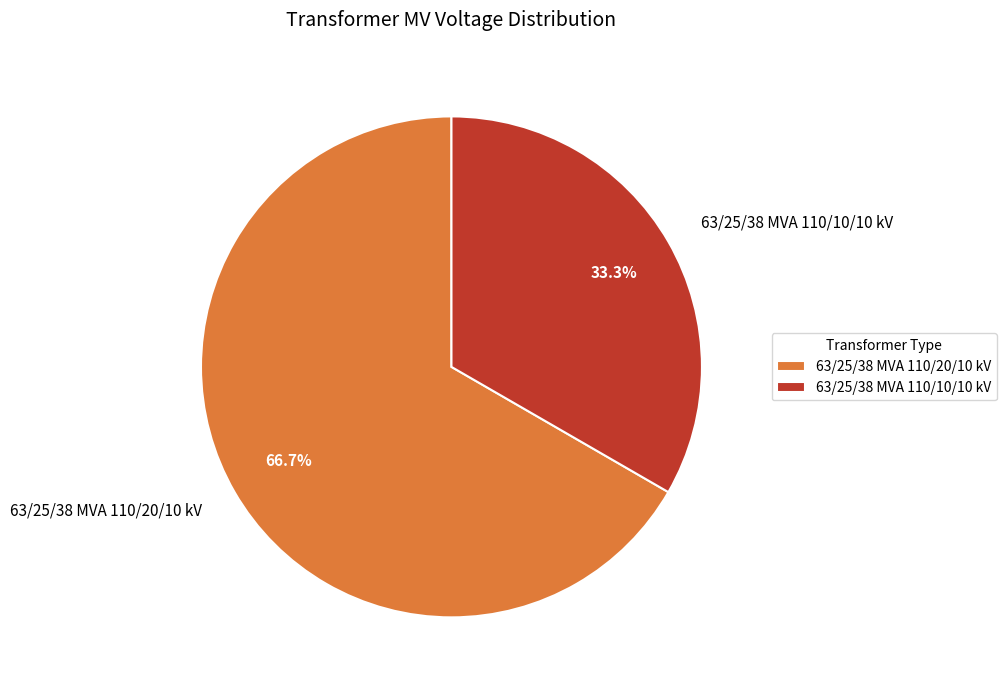

How many segments does this pie chart have?

2